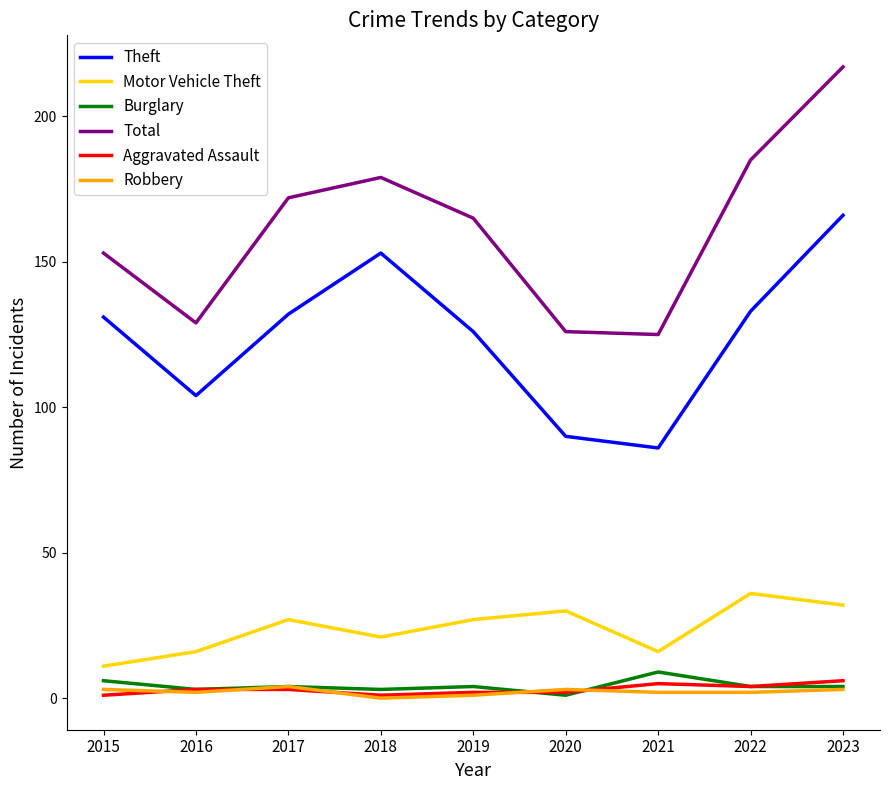

True or false: Theft and Robbery cross at least once.

False